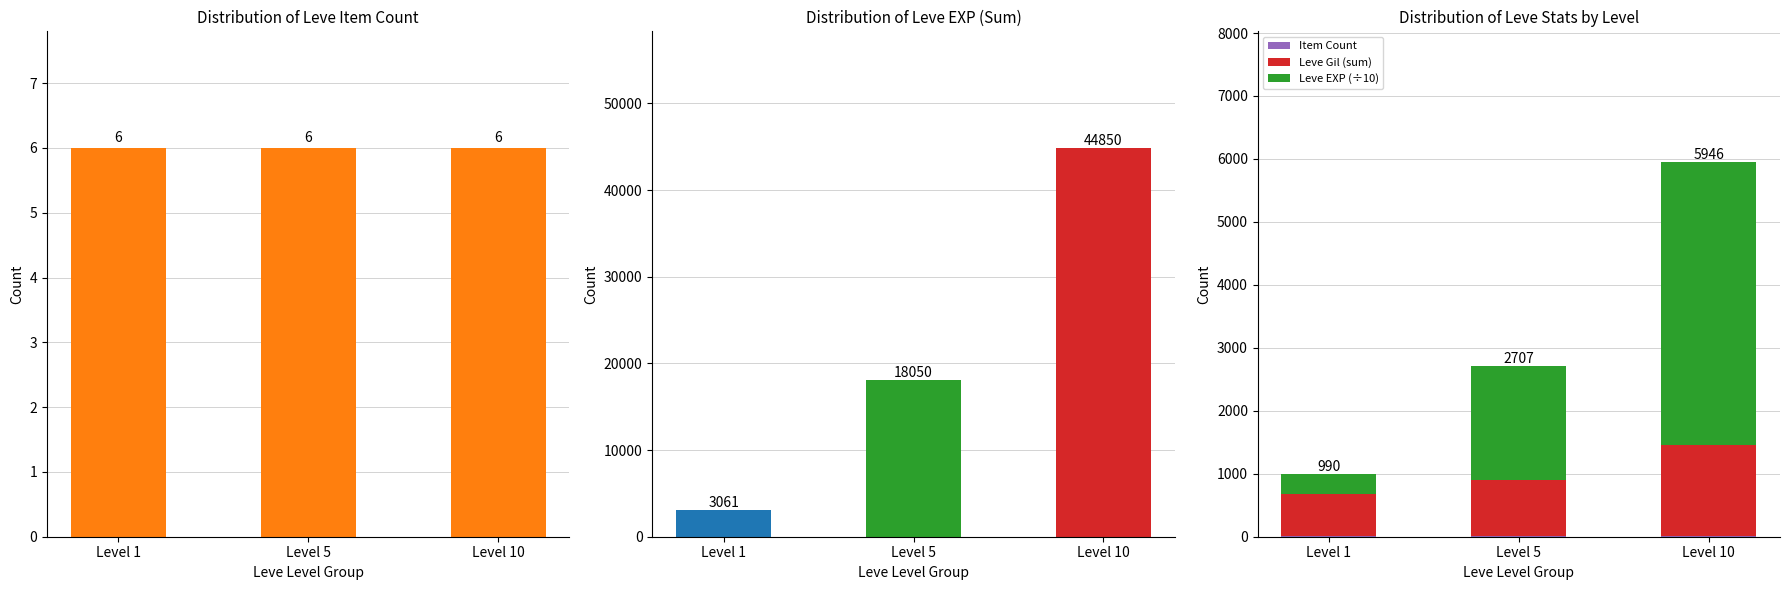

What is the total value across all series at Level 5?

2707